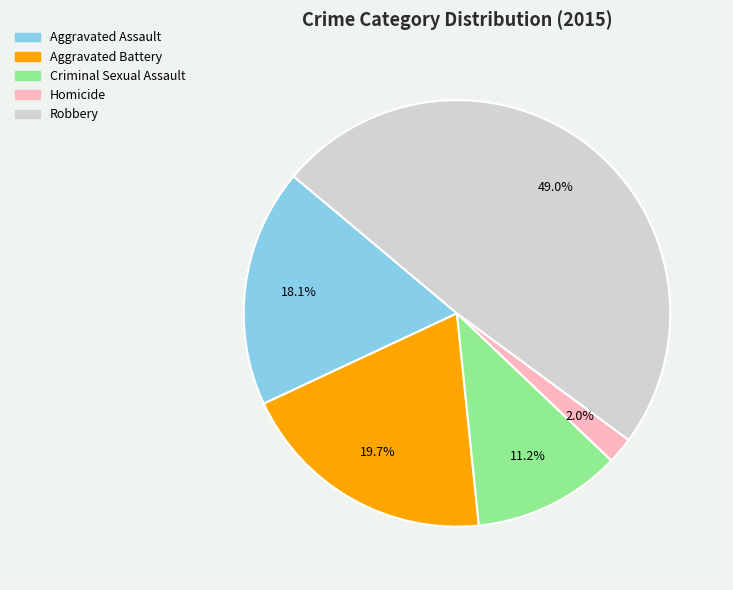

True or false: Aggravated Battery accounts for 11% of the total.

False